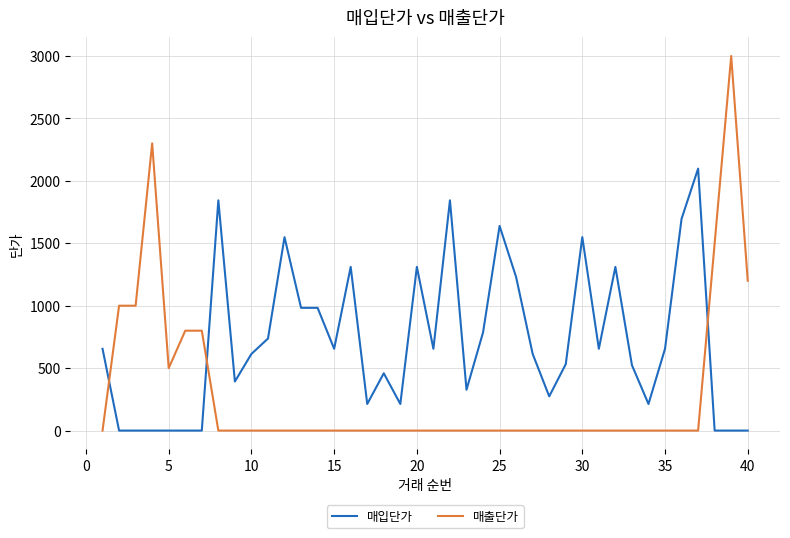

What is the difference between the maximum and minimum values in the 매출단가 series?

3000